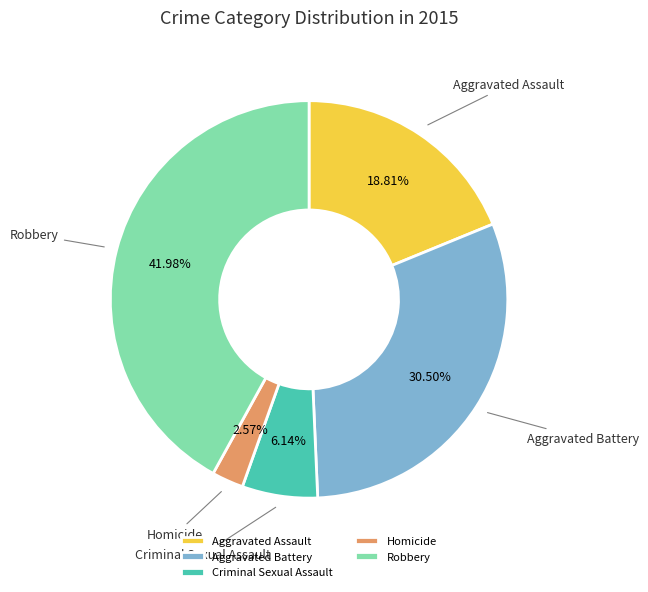

How many segments does this pie chart have?

5